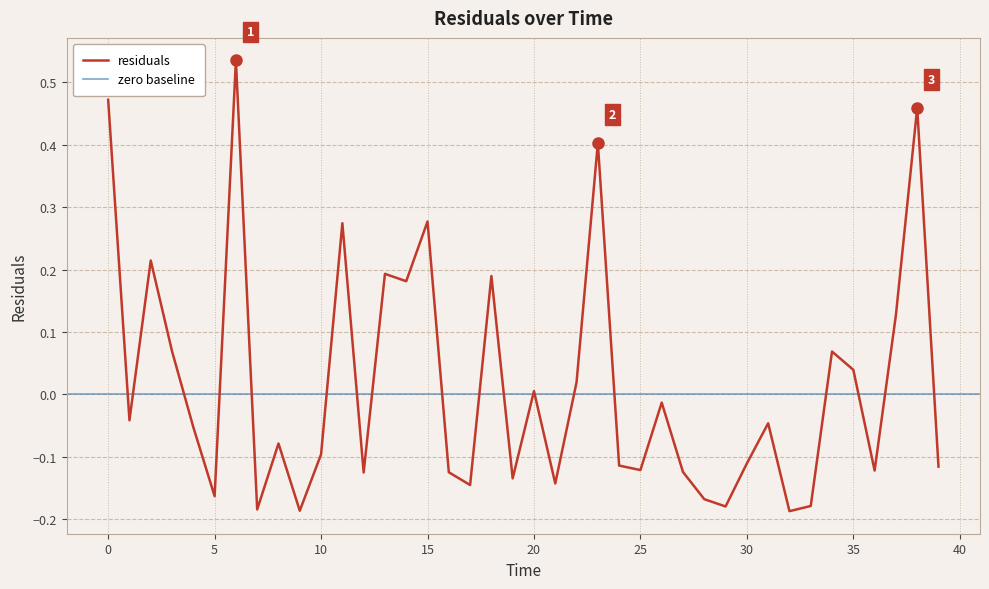

List the labels in order of value, smallest first.

32.0, 9.0, 7.0, 29.0, 33.0, 28.0, 5.0, 17.0, 21.0, 19.0, 12.0, 16.0, 27.0, 36.0, 25.0, 39.0, 24.0, 30.0, 10.0, 8.0, 4.0, 31.0, 1.0, 26.0, 20.0, 22.0, 35.0, 34.0, 3.0, 37.0, 14.0, 18.0, 13.0, 2.0, 11.0, 15.0, 23.0, 38.0, 0.0, 6.0